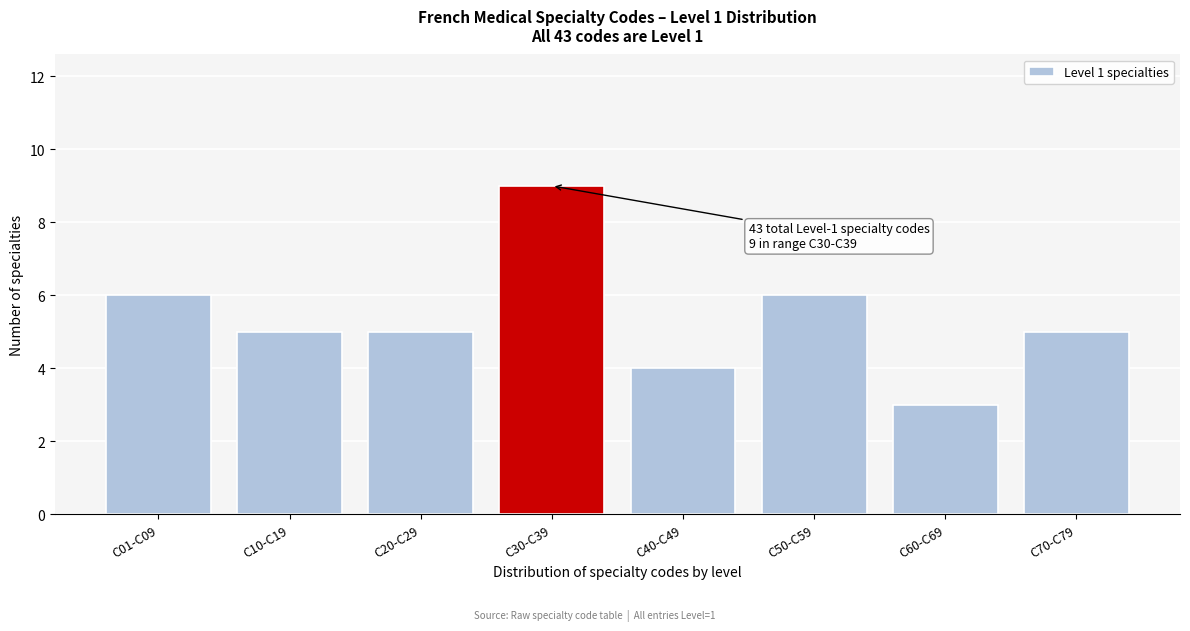

Reading right to left, what are all the values shown in this chart?

5	3	6	4	9	5	5	6